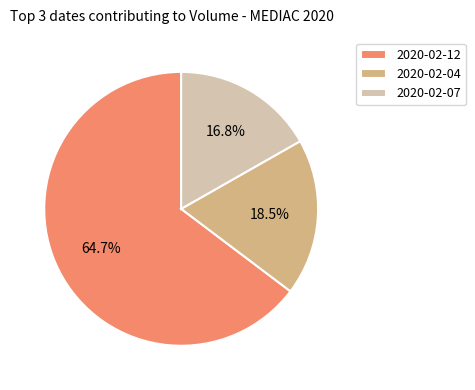

Rank the categories by value from lowest to highest.

2020-02-07, 2020-02-04, 2020-02-12